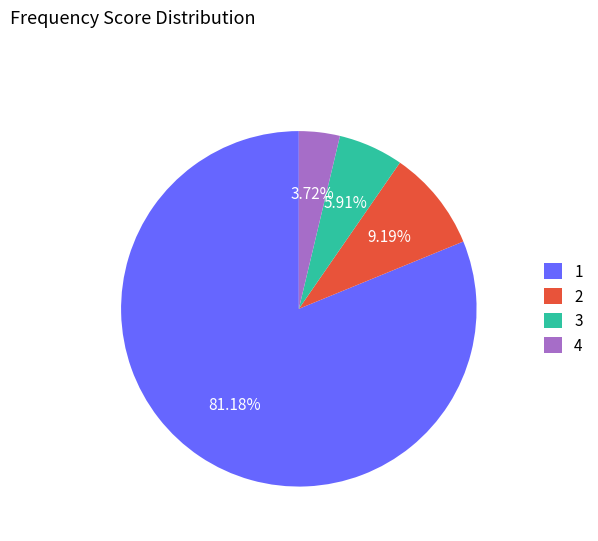

Count the number of slices in the pie.

4